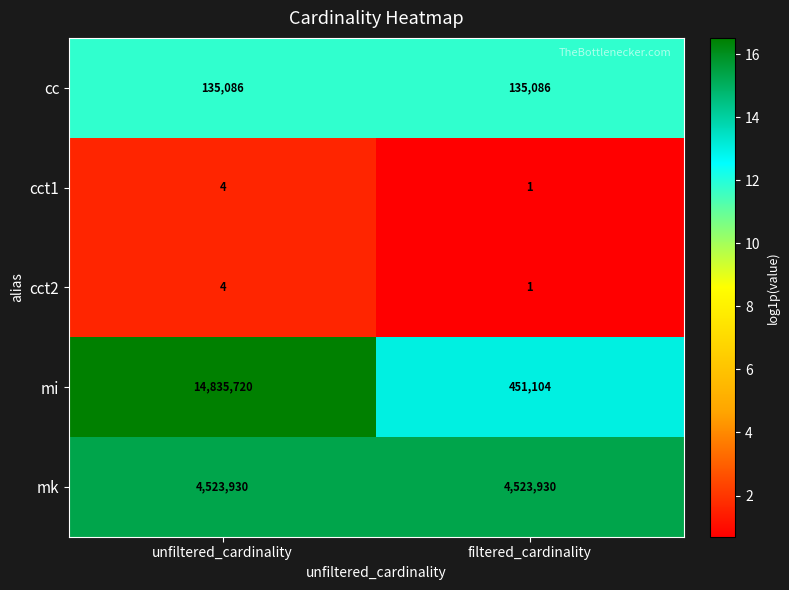

Is it true that cc equals 34356 at unfiltered_cardinality?

False